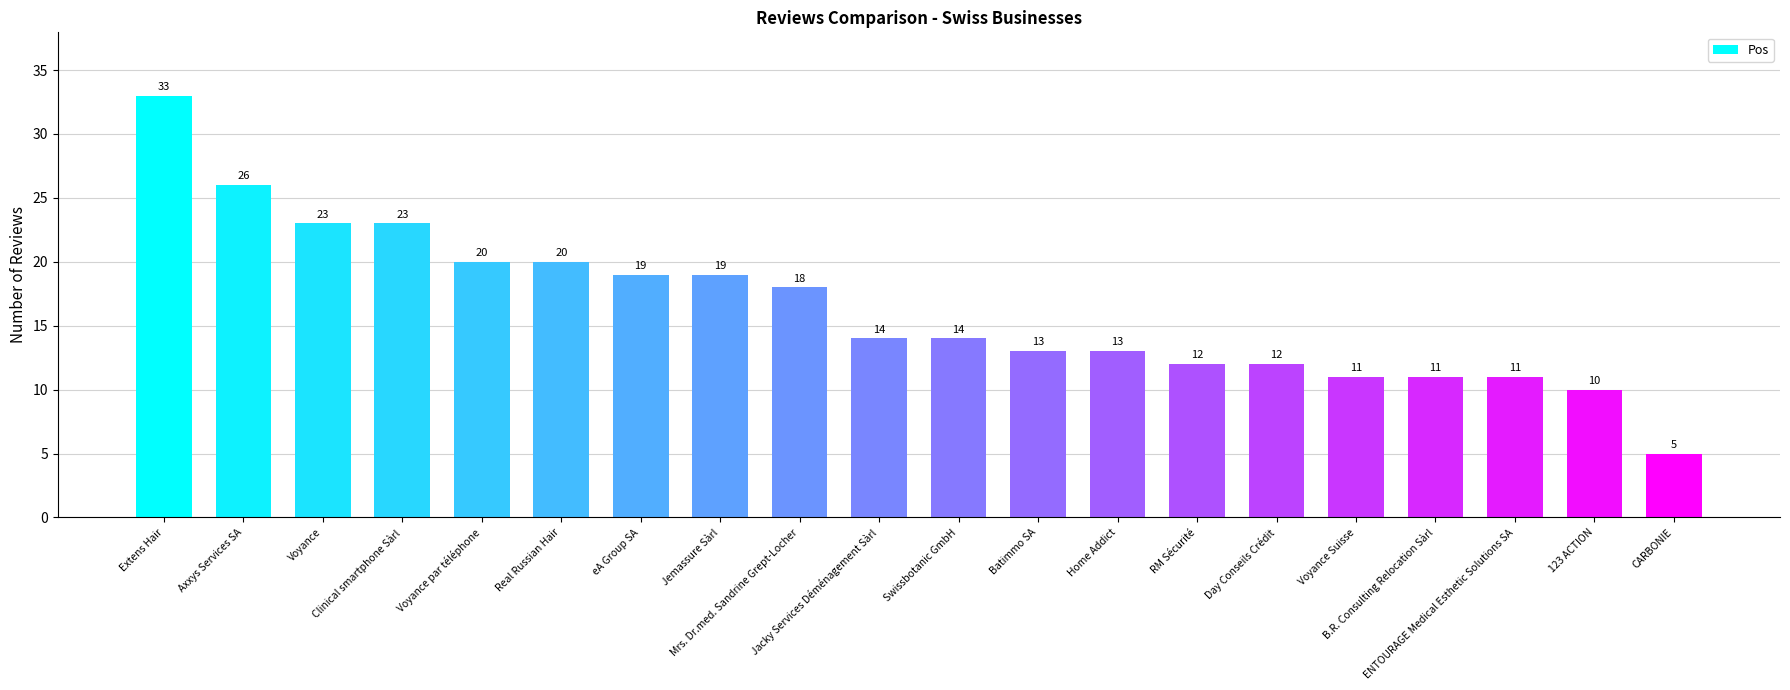

What is the smallest value displayed?

5